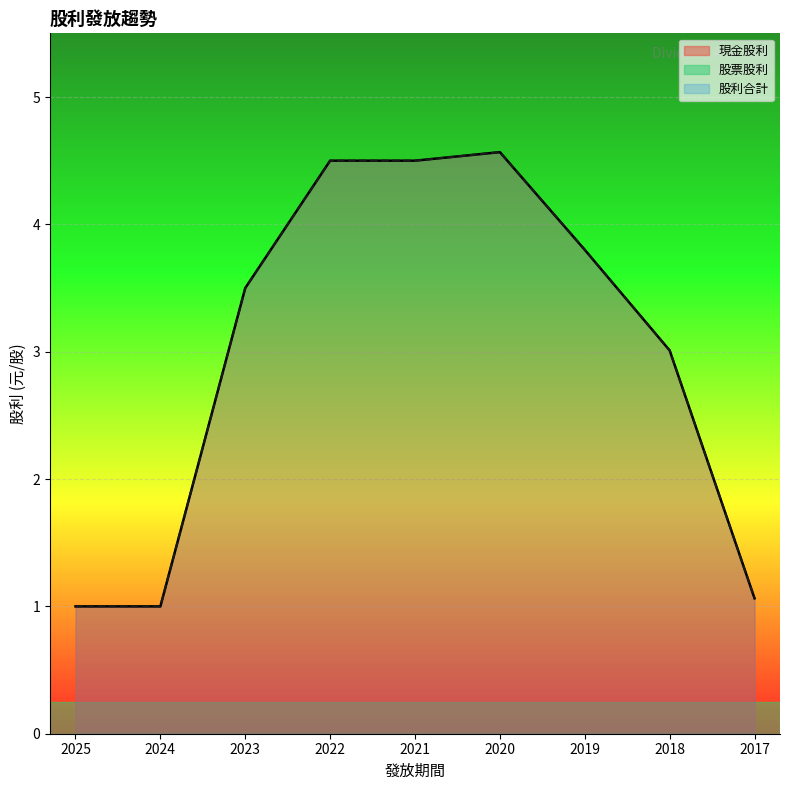

Where is 股利合計 nearest to the value 2?

2017